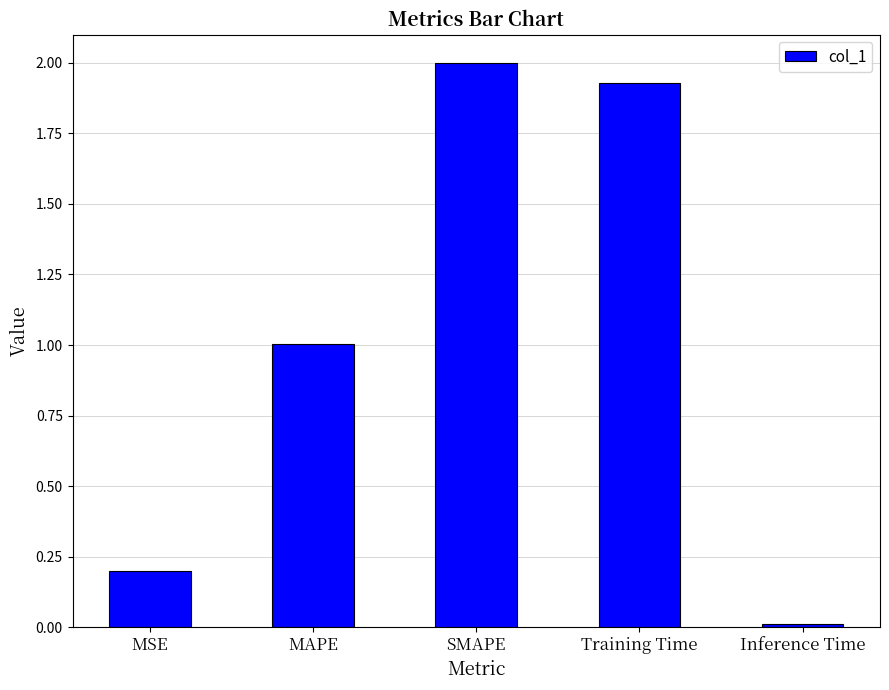

At which label does the data first exceed 1?

MAPE